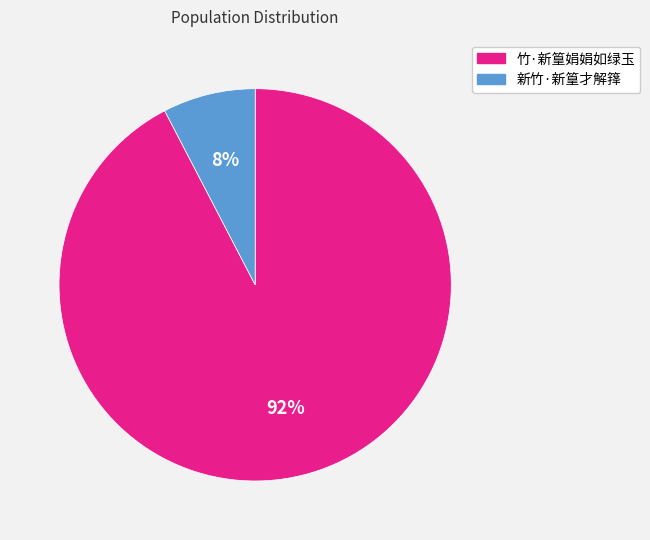

To the nearest percent, what is the average slice percentage?

50%